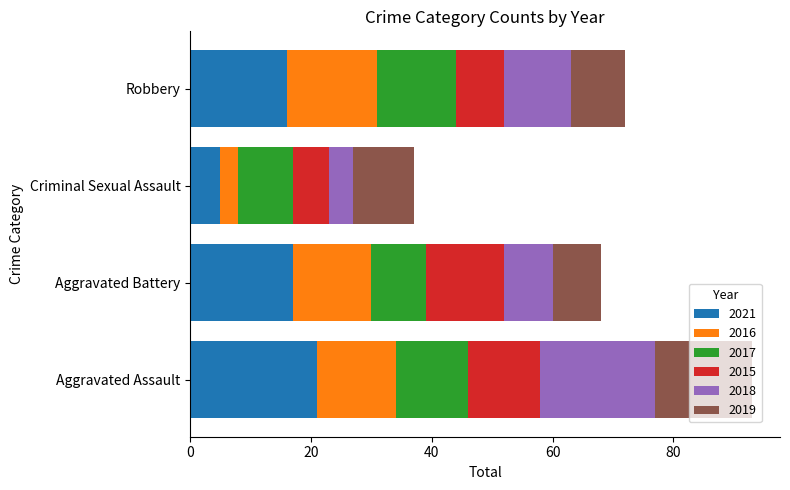

What is the average value of the 2021 series?

15